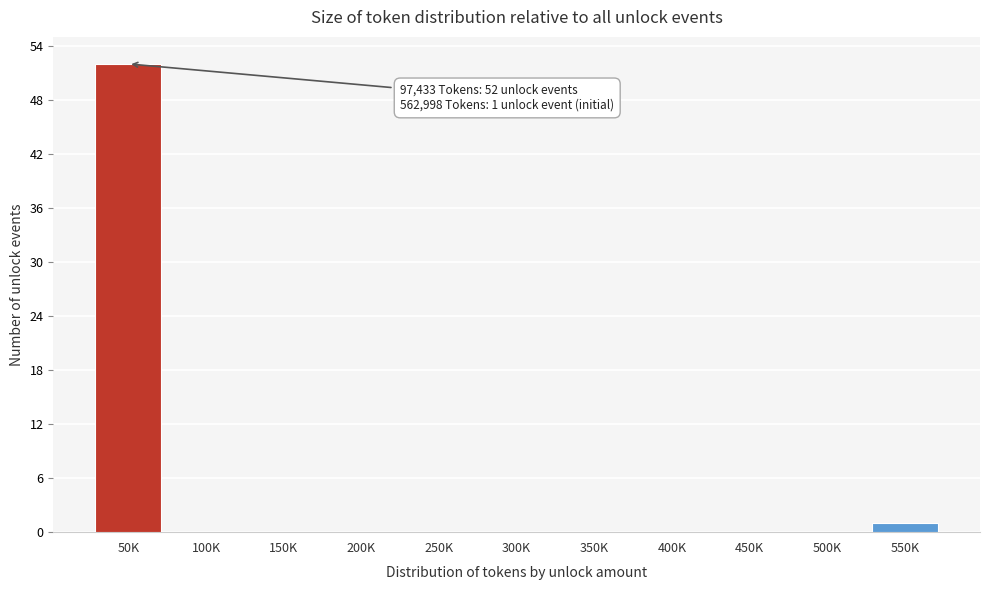

Reading left to right, transcribe all the data shown in this chart.

50K=52	100K=0	150K=0	200K=0	250K=0	300K=0	350K=0	400K=0	450K=0	500K=0	550K=1